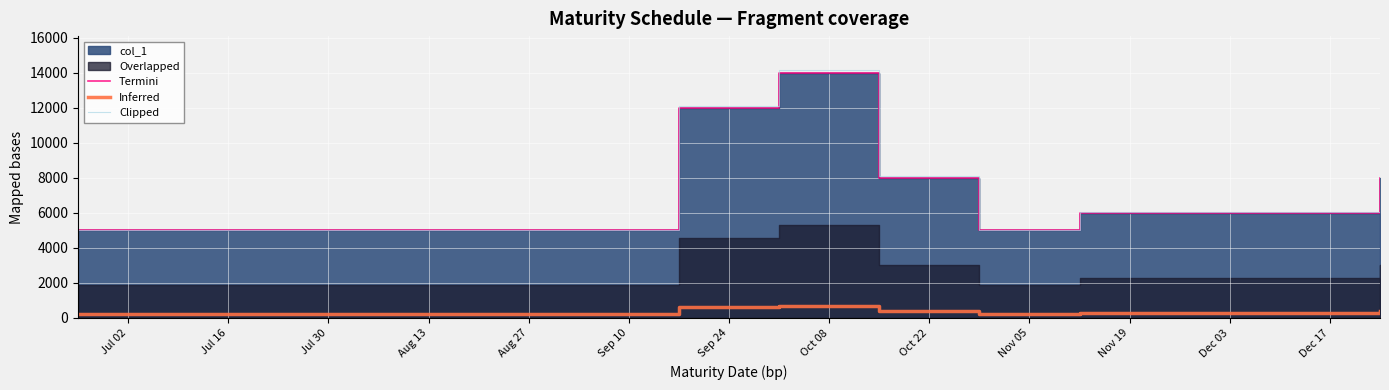

How many Clipped values are between 5050 and 8080?

10